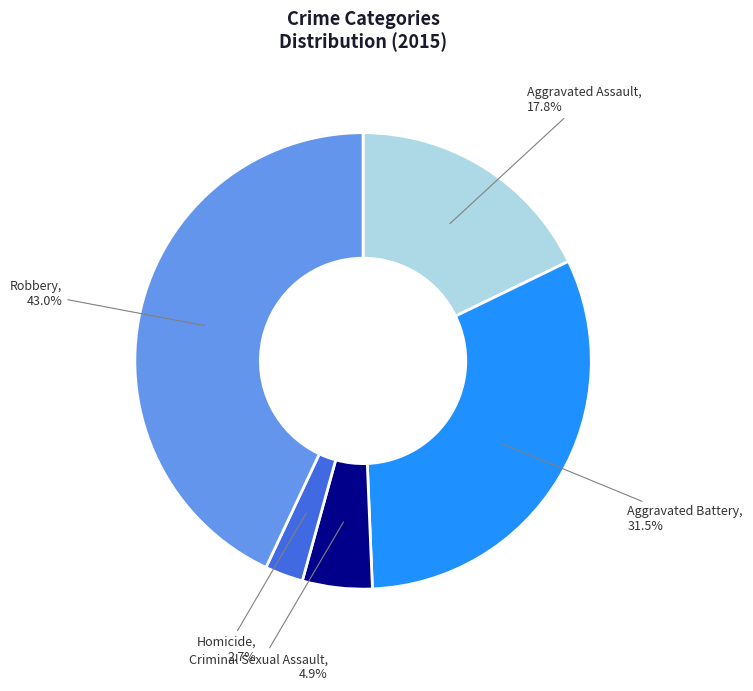

To the nearest percent, what is the difference between the Aggravated Battery and Aggravated Assault slice percentages?

14%